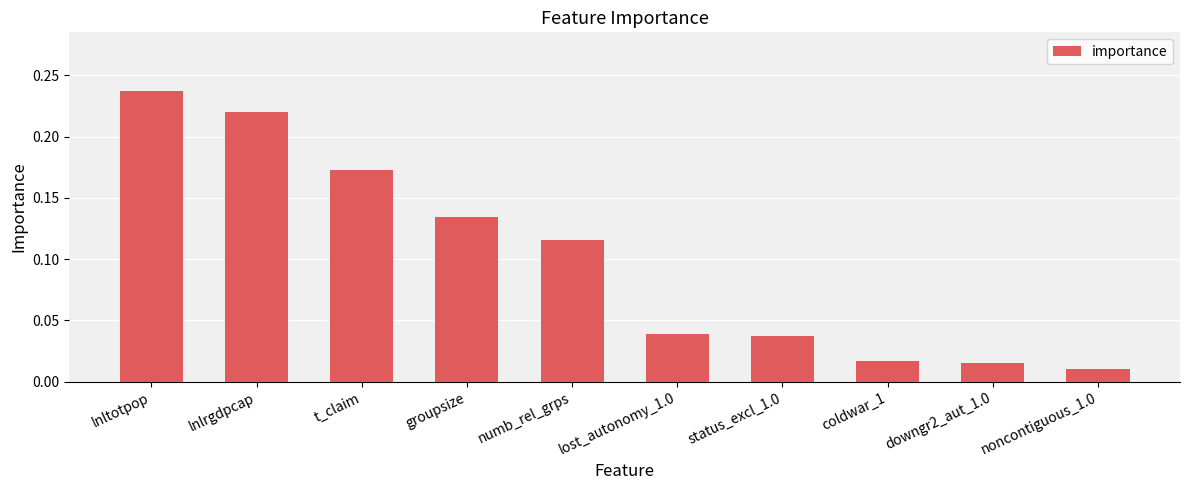

Which category has the highest value across all series?

lnltotpop